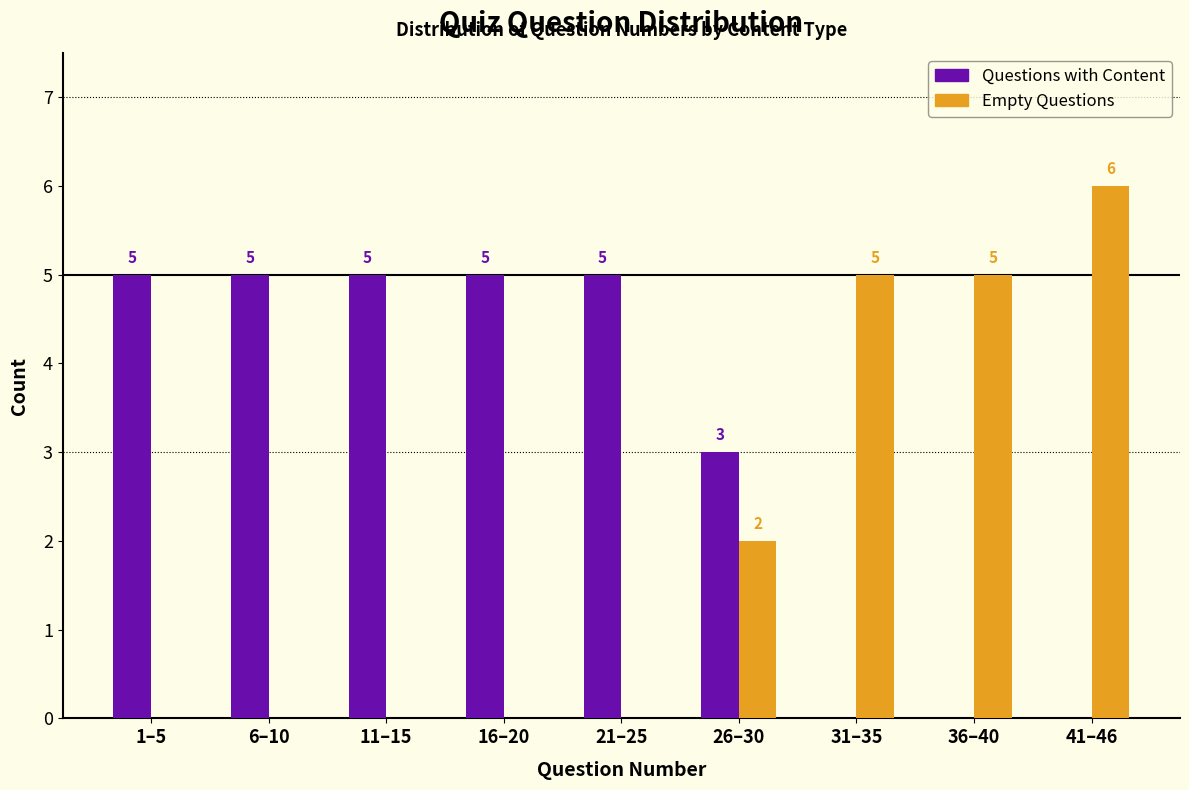

What is the sum of all Empty Questions values?

18